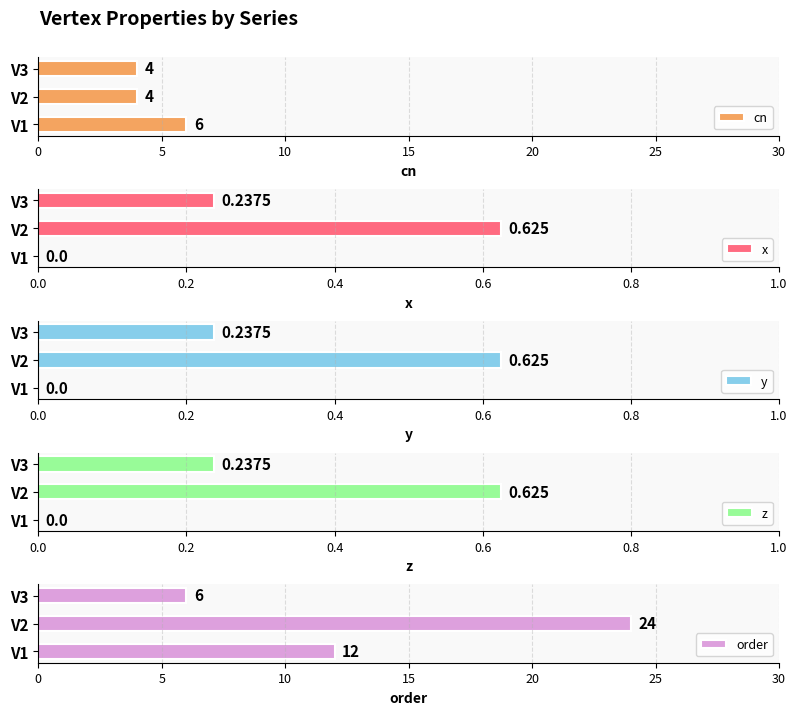

The y series shows 0.3 at V1. True or false?

False